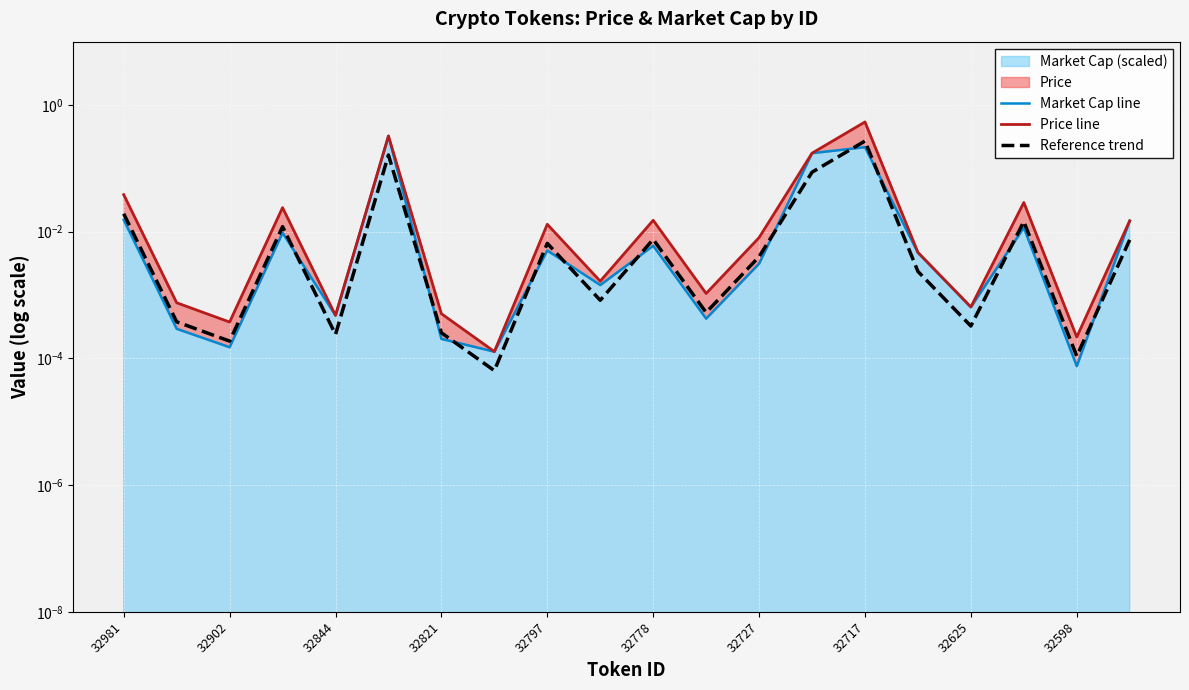

True or false: Market Cap line has more than 2 points higher than both neighbors.

True